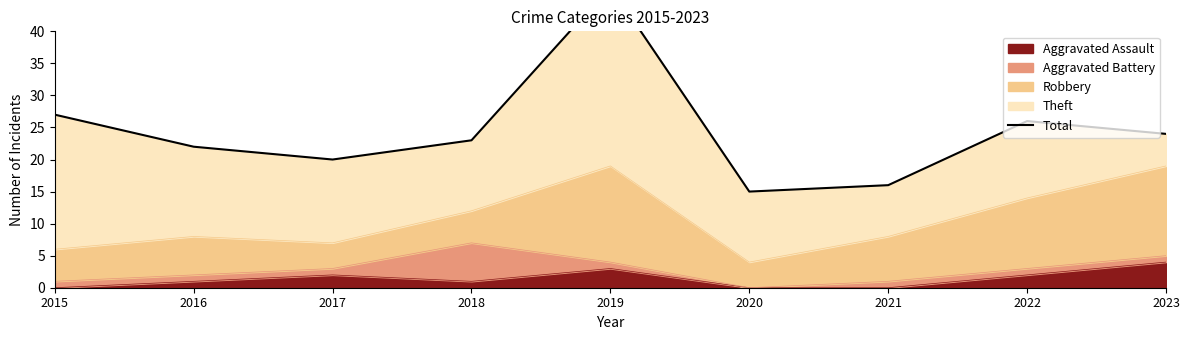

Does the chart have visible grid lines?

No